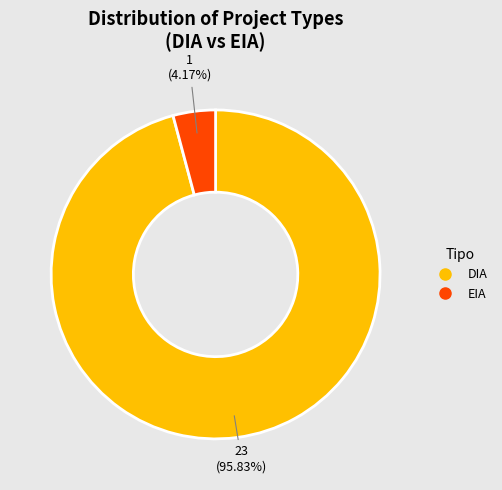

Rank the categories by value from lowest to highest.

EIA, DIA